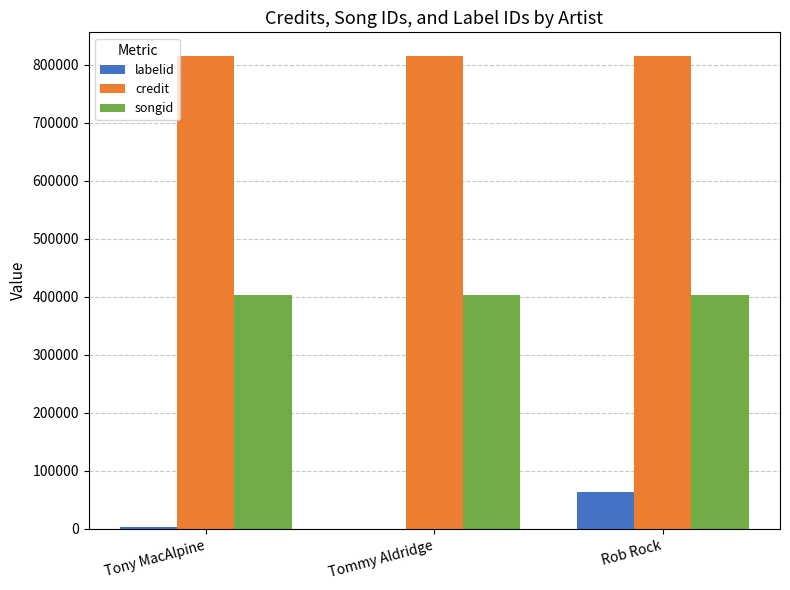

At which category is the sum across all series the highest?

Rob Rock